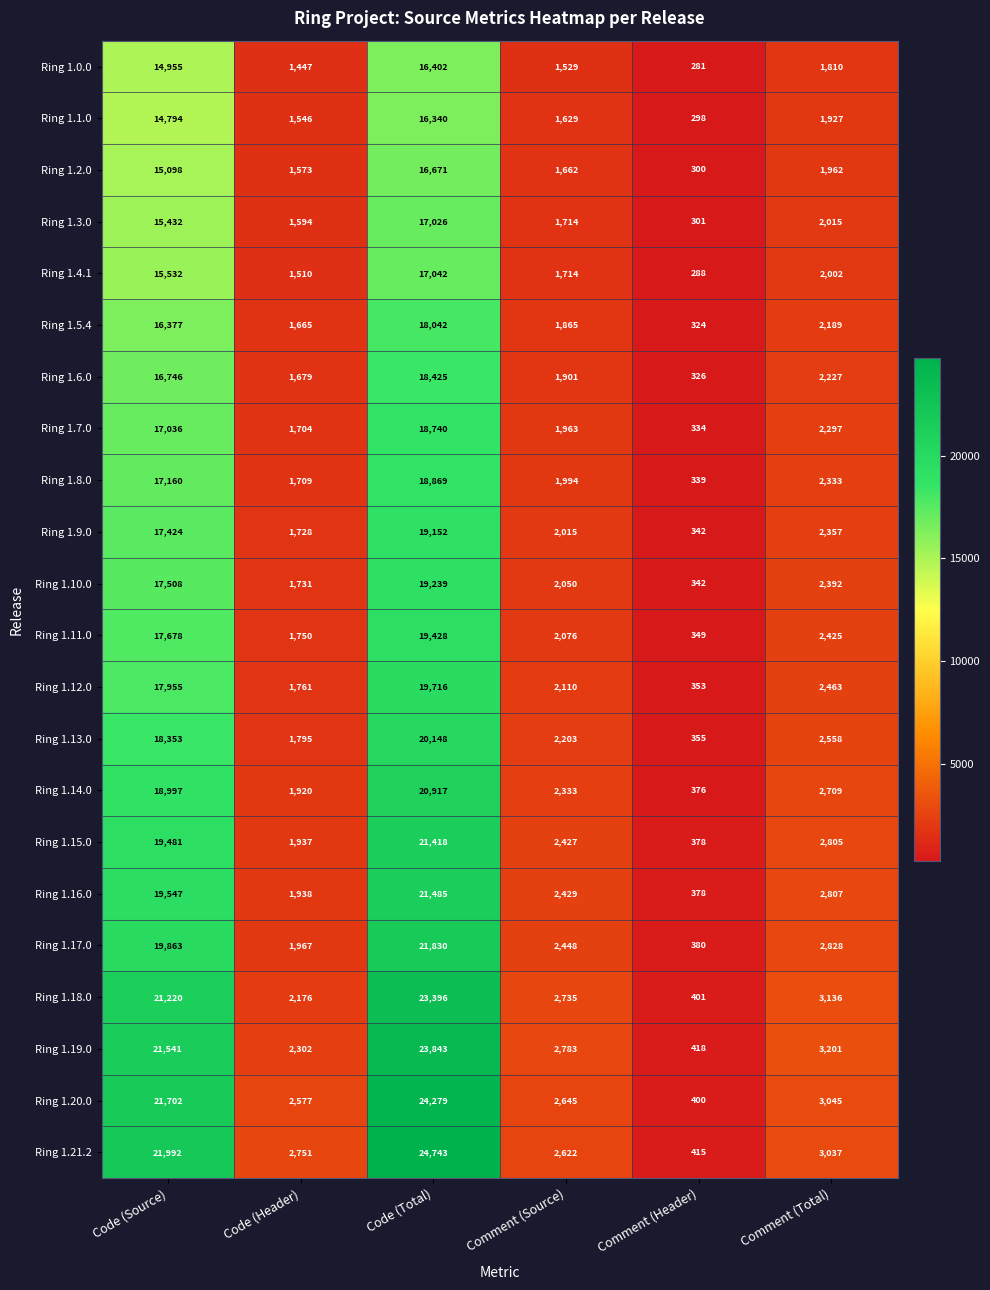

The Ring 1.20.0 series shows 13300 at Code (Total). True or false?

False